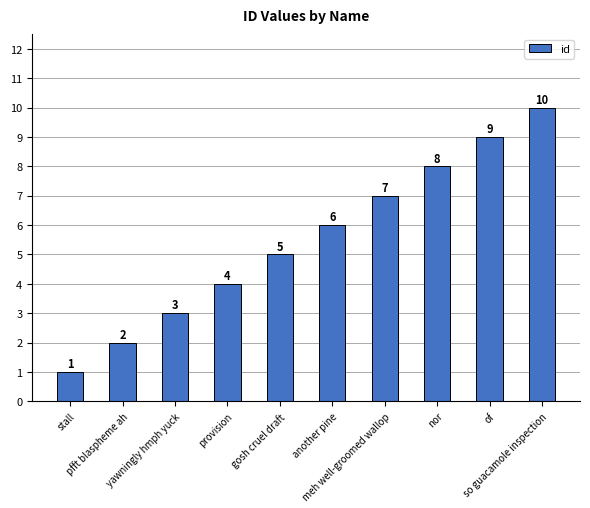

Reading right to left, list all the values displayed in this chart.

so guacamole inspection=10	of=9	nor=8	meh well-groomed wallop=7	another pine=6	gosh cruel draft=5	provision=4	yawningly hmph yuck=3	pfft blaspheme ah=2	stall=1